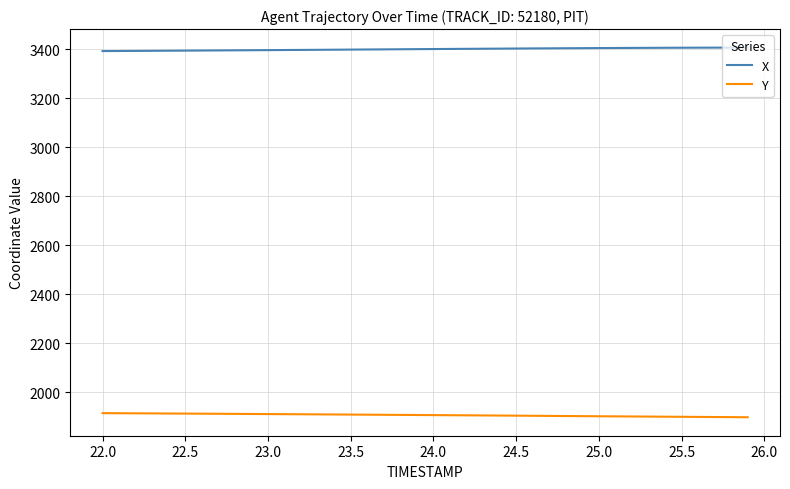

What is the smallest value displayed?

1898.8